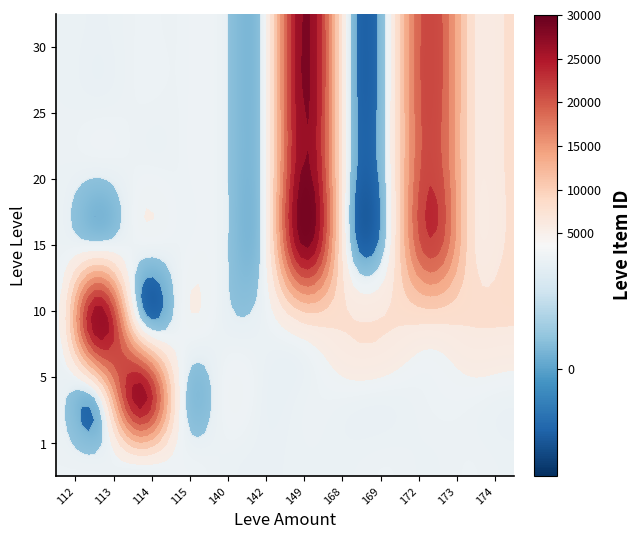

What is the difference between the maximum and minimum values in the 1 series?

854